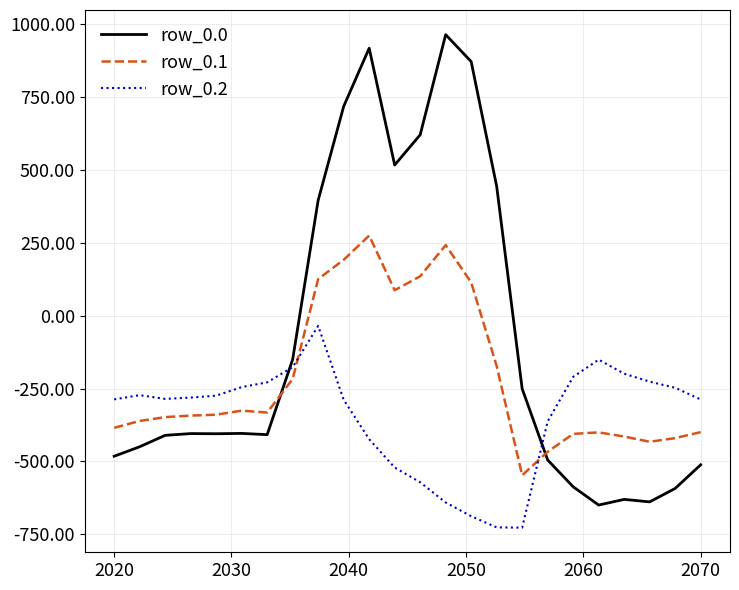

Which series has the largest range (max minus min)?

row_0.0